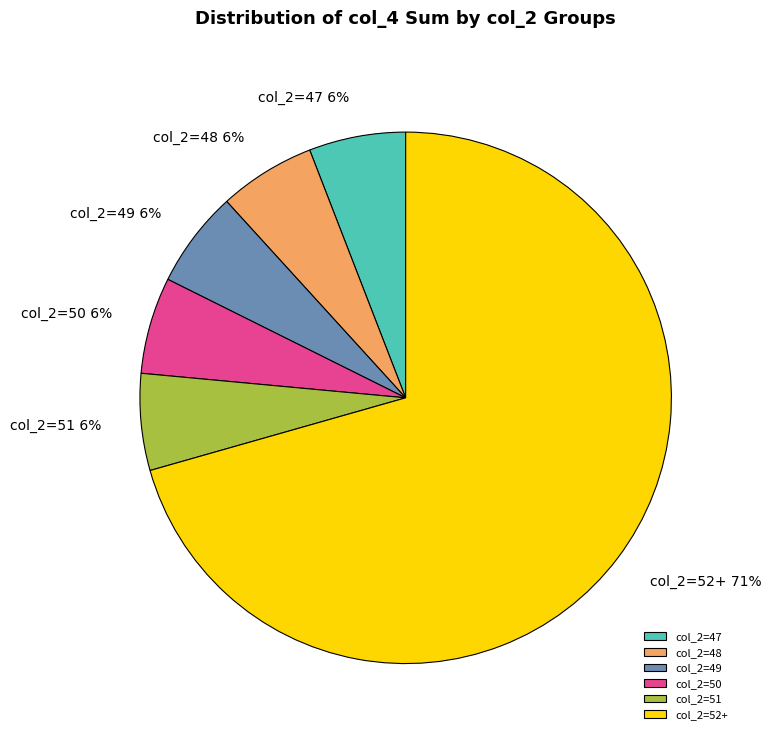

Approximately how many times larger is the value at col_2=48 compared to col_2=47?

1.0